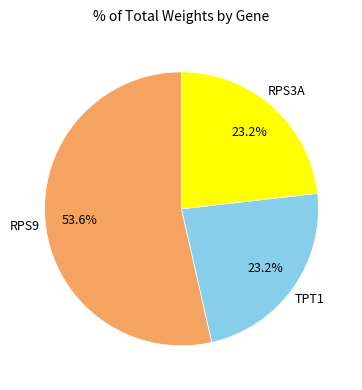

What portion of the pie excludes RPS3A?

76.8%